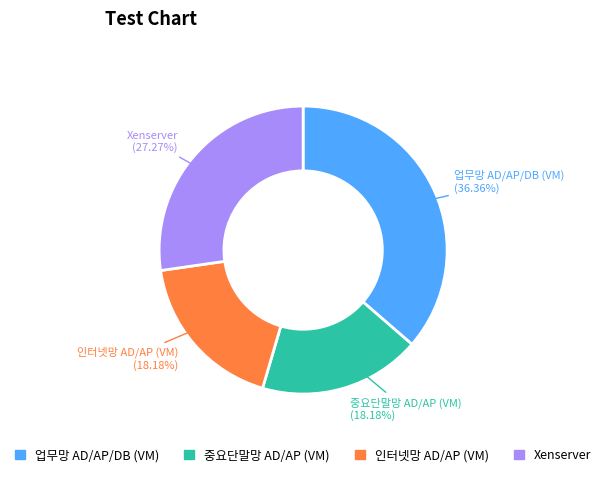

Is there a majority slice in this chart?

No